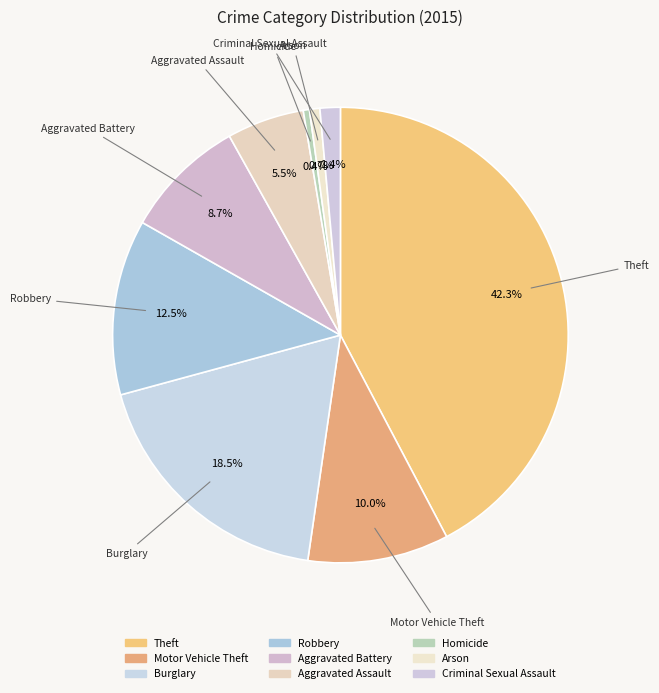

How many slices are in this pie chart?

9